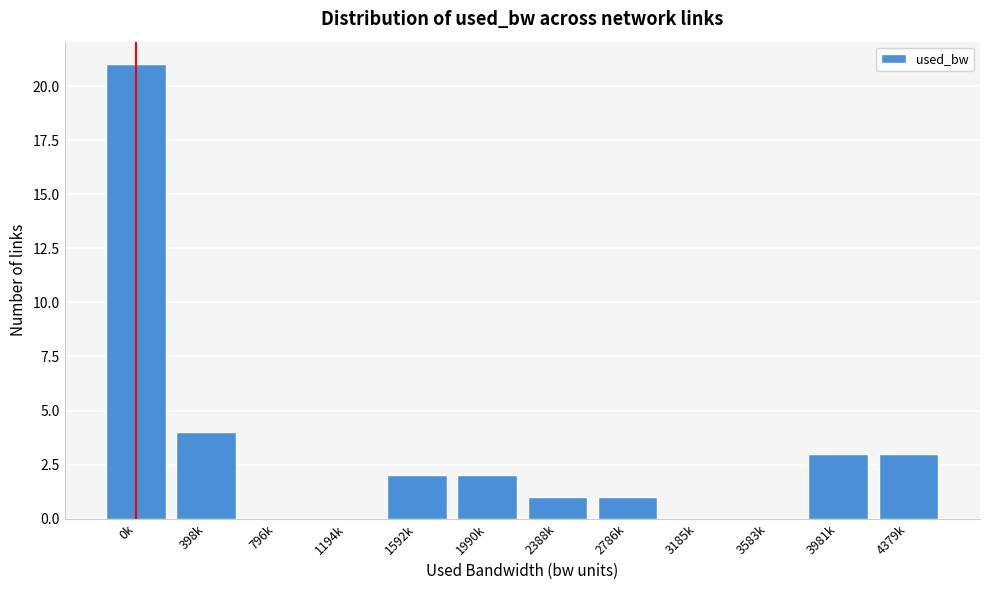

Reading left to right, list all the values displayed in this chart.

0k=21	398k=4	796k=0	1194k=0	1592k=2	1990k=2	2388k=1	2786k=1	3185k=0	3583k=0	3981k=3	4379k=3